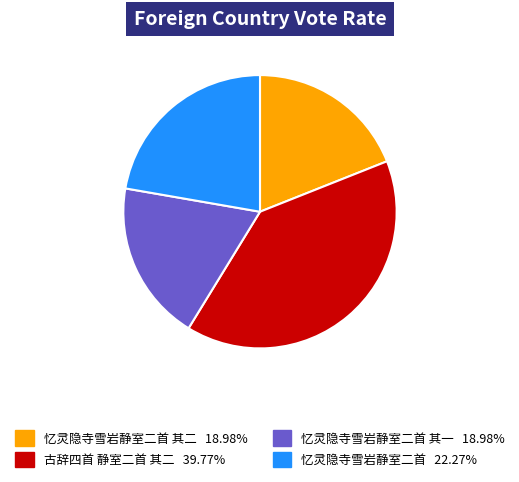

Is there any slice that represents more than half of the pie?

No